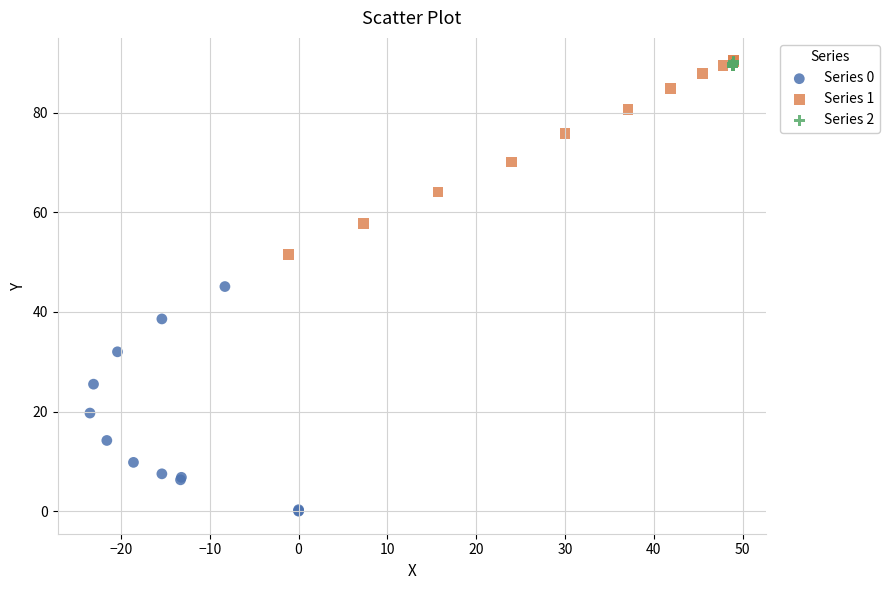

Which series contains the lowest Y value?

Series 0